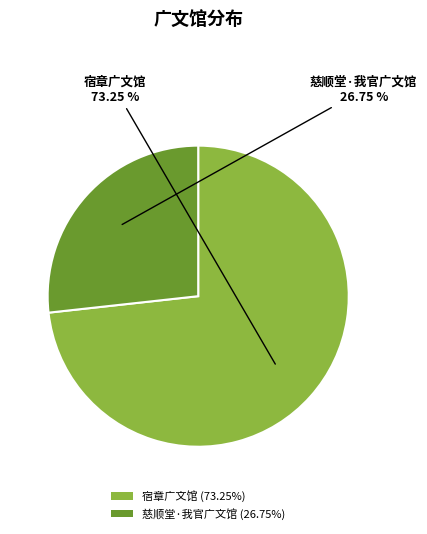

What is the total percentage of 宿章广文馆 and 慈顺堂·我官广文馆?

100.0%